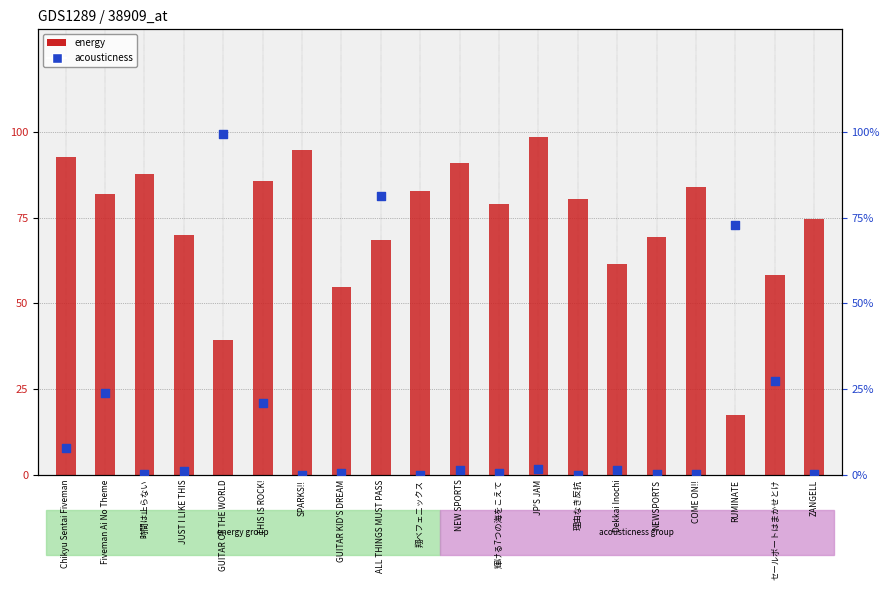

Which series has the widest spread of Y values?

acousticness